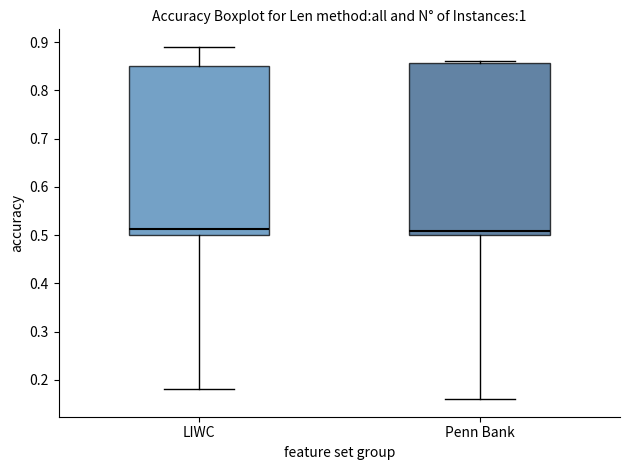

Where does the lower whisker of the box for LIWC end on the y-axis? The values are not printed on the chart, so give them approximately, as read against the axis.

0.18